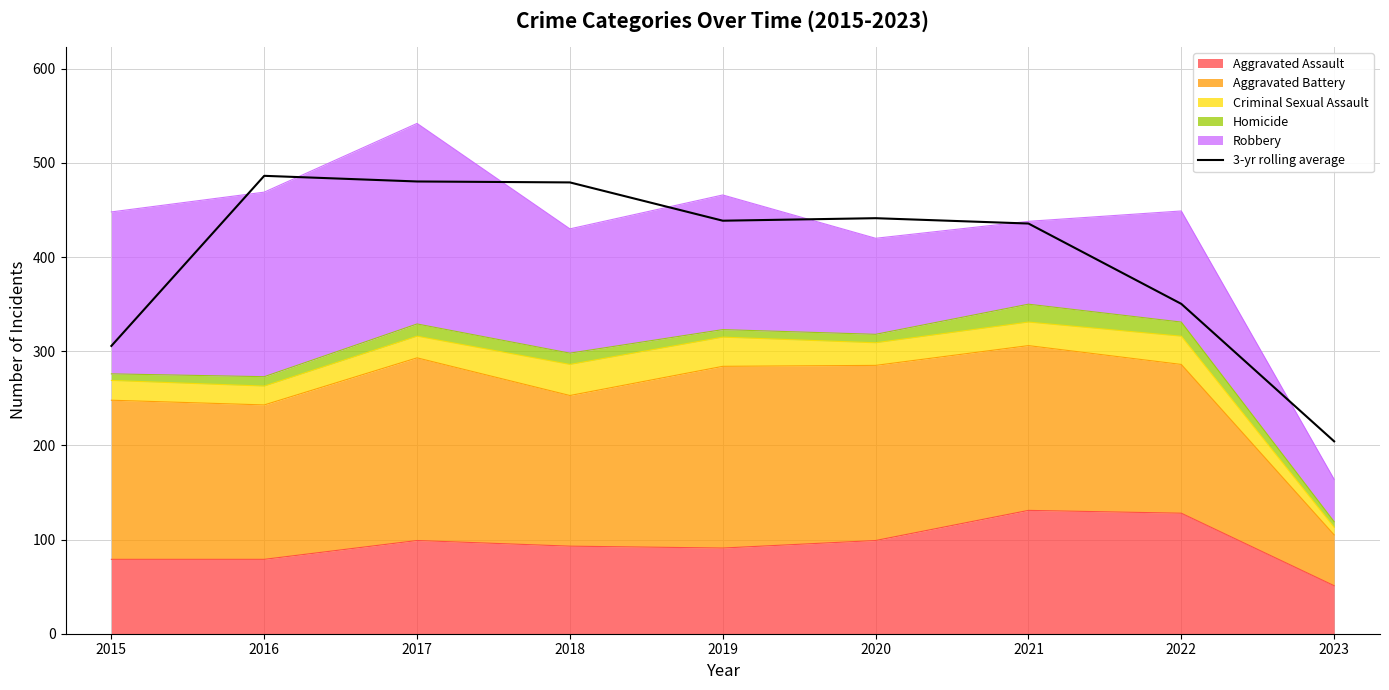

Rank the categories by value from lowest to highest.

2023, 2015, 2022, 2021, 2019, 2020, 2018, 2017, 2016